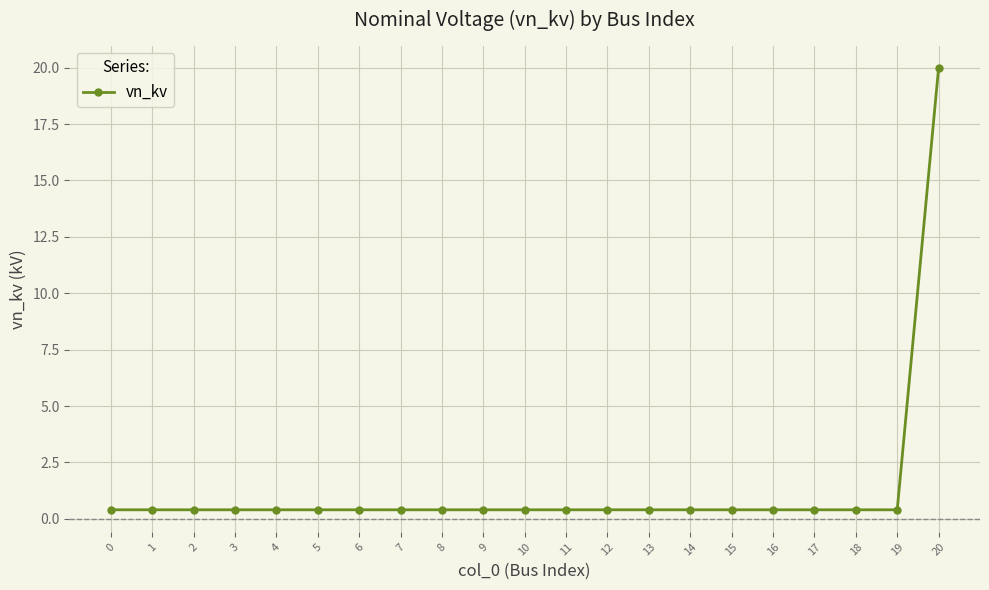

The value at 18 is 0.4. True or false?

True